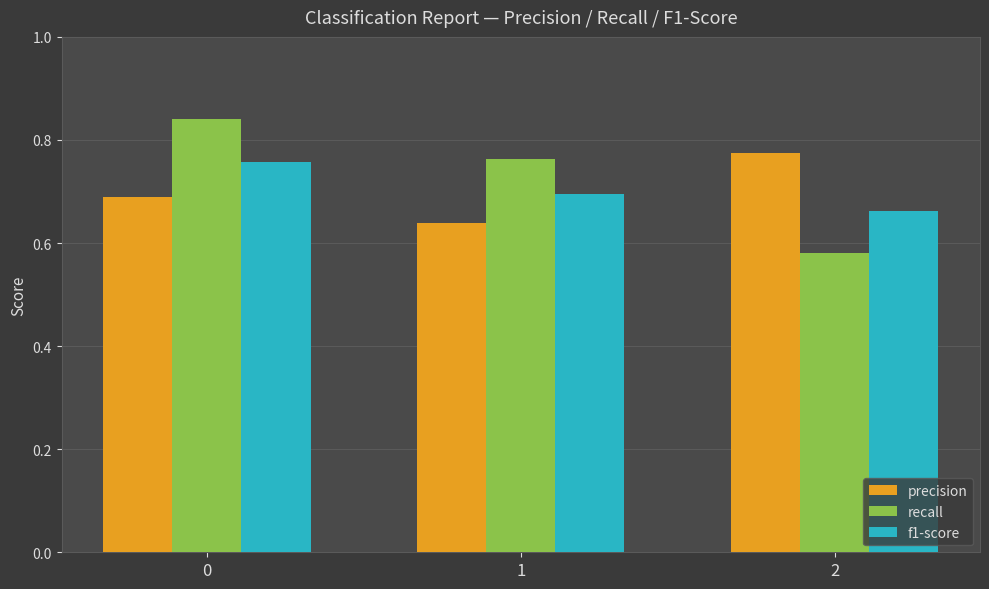

Which series has the largest total across all categories?

recall